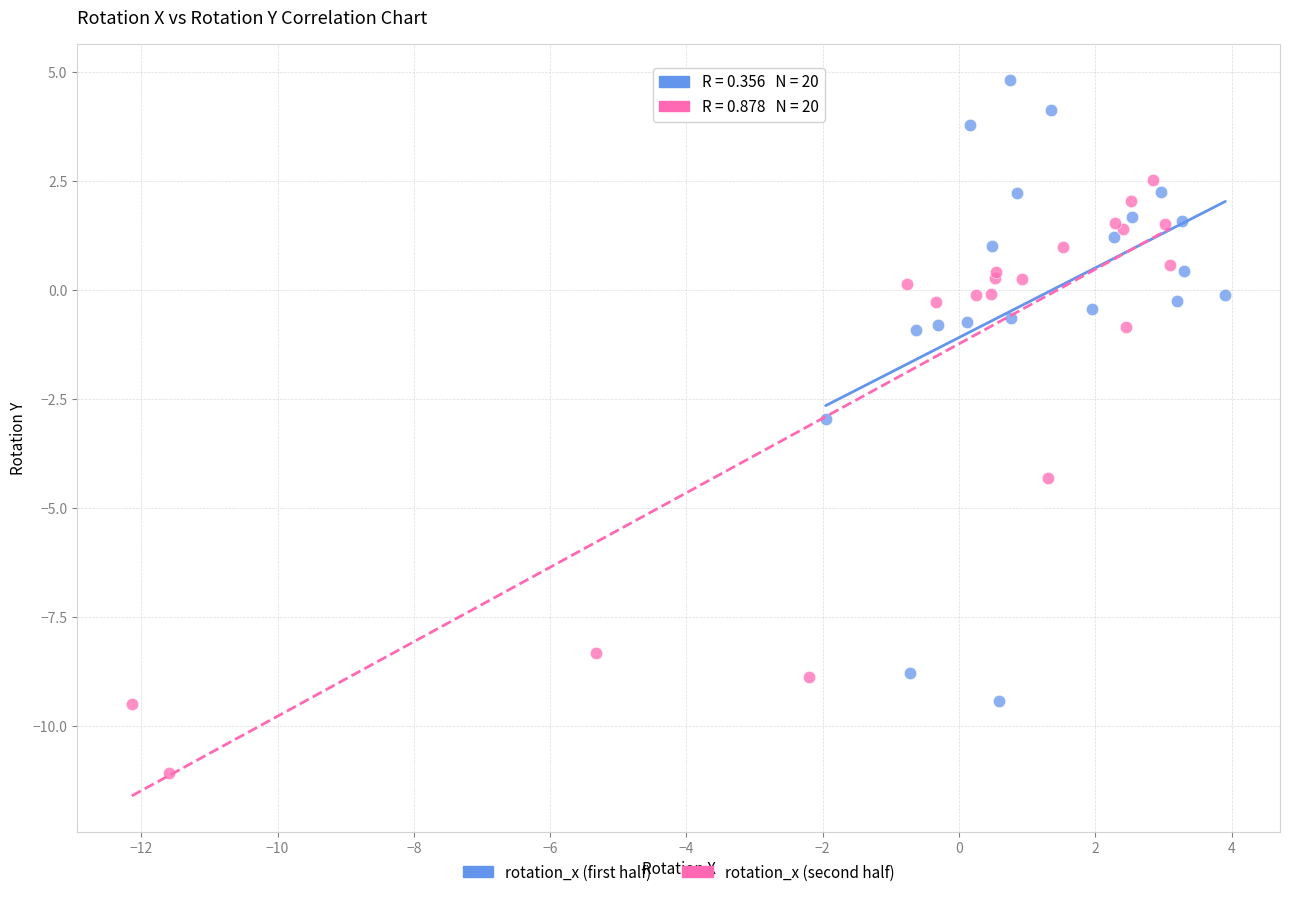

Which series contains the highest Y value?

rotation_x (first half)